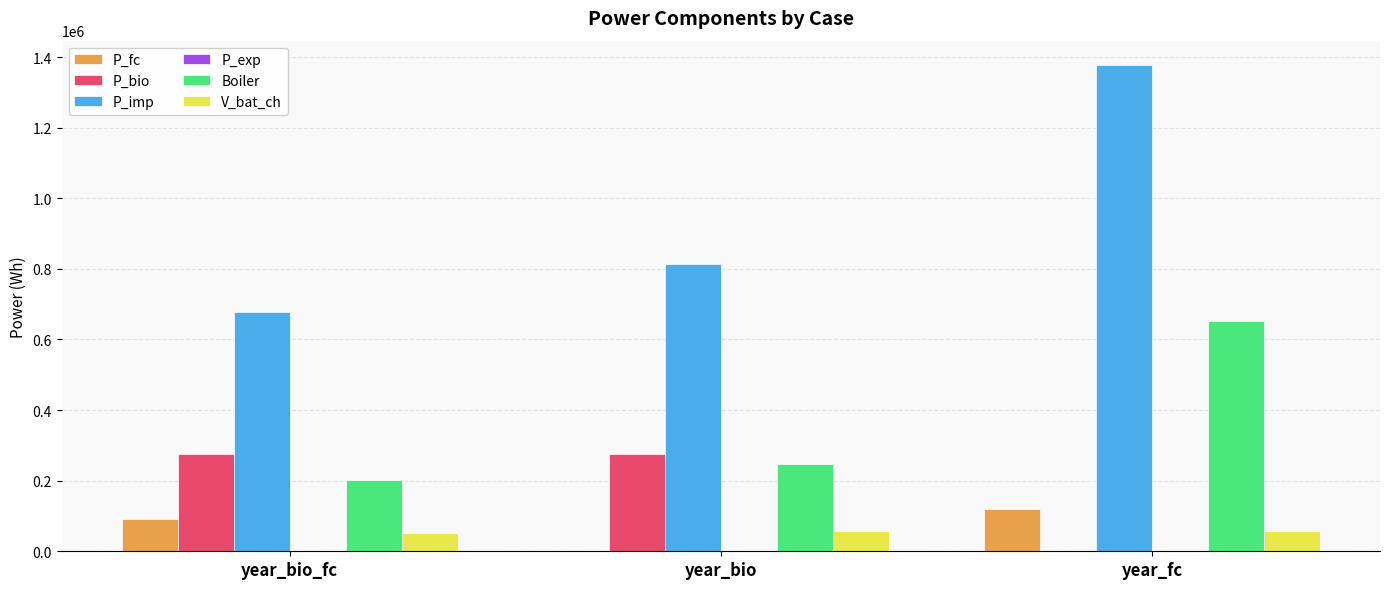

Between year_bio and year_fc, which series saw the biggest shift?

P_imp